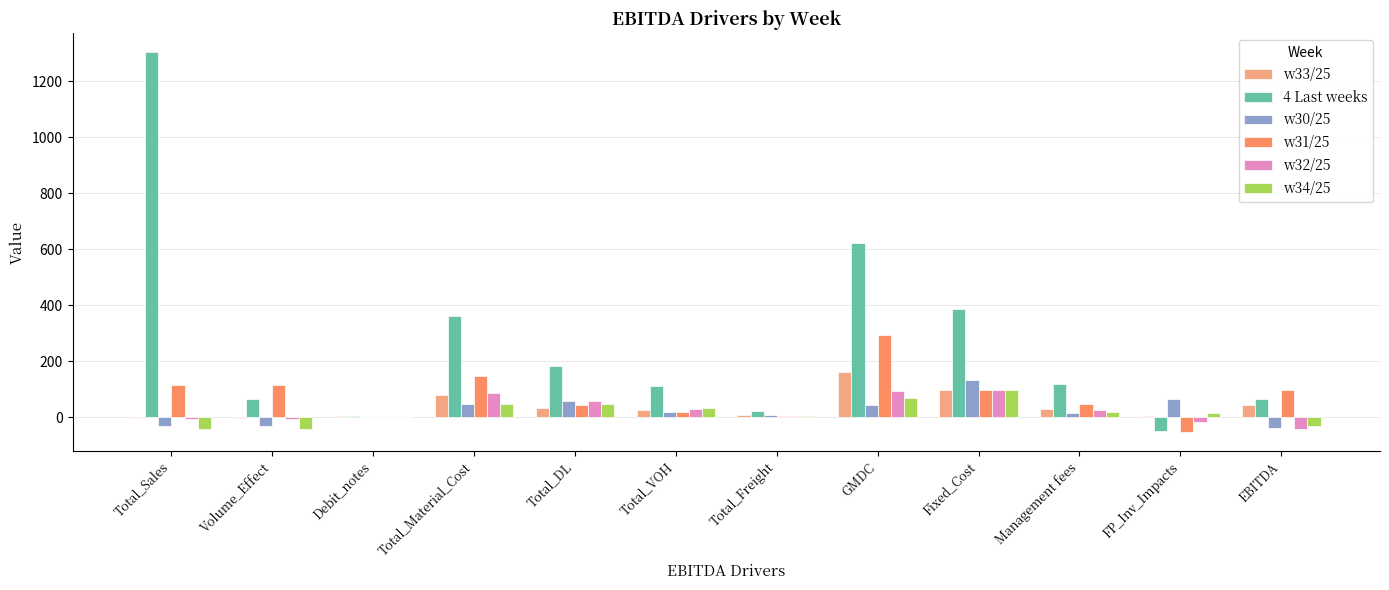

What is the sum of all w31/25 values?

935.6